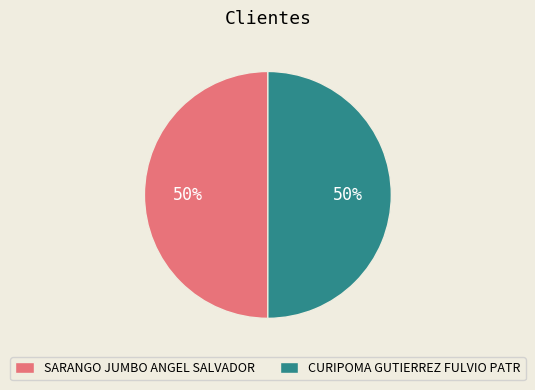

Do CURIPOMA GUTIERREZ FULVIO PATR and SARANGO JUMBO ANGEL SALVADOR together represent more than half of the pie?

Yes